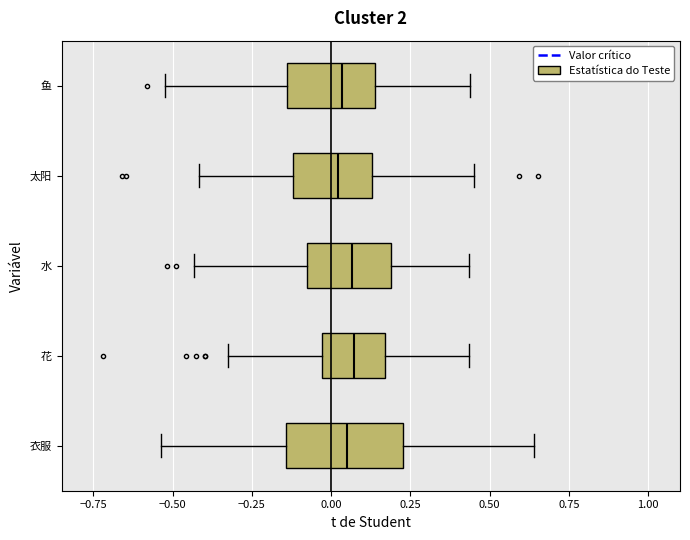

Reading bottom to top, transcribe this box plot: for each box, give where its median line is, the range the box spans, and where its two whiskers end, as read against the x-axis. The values are not printed on the chart, so give them approximately, as read against the axis.

衣服: median 0.05, box -0.15 to 0.25, whiskers -0.55 to 0.65
花: median 0.05, box -0.05 to 0.15, whiskers -0.30 to 0.45
水: median 0.05, box -0.10 to 0.20, whiskers -0.45 to 0.45
太阳: median 0.00, box -0.10 to 0.15, whiskers -0.40 to 0.45
鱼: median 0.05, box -0.15 to 0.15, whiskers -0.50 to 0.45